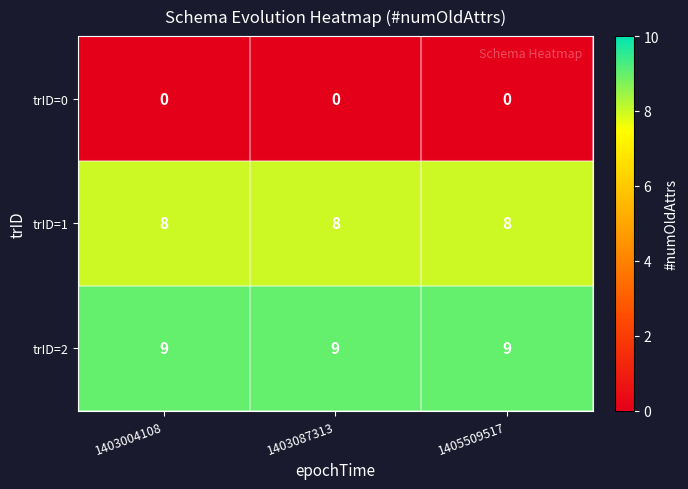

What is the average value of the trID=2 series?

9